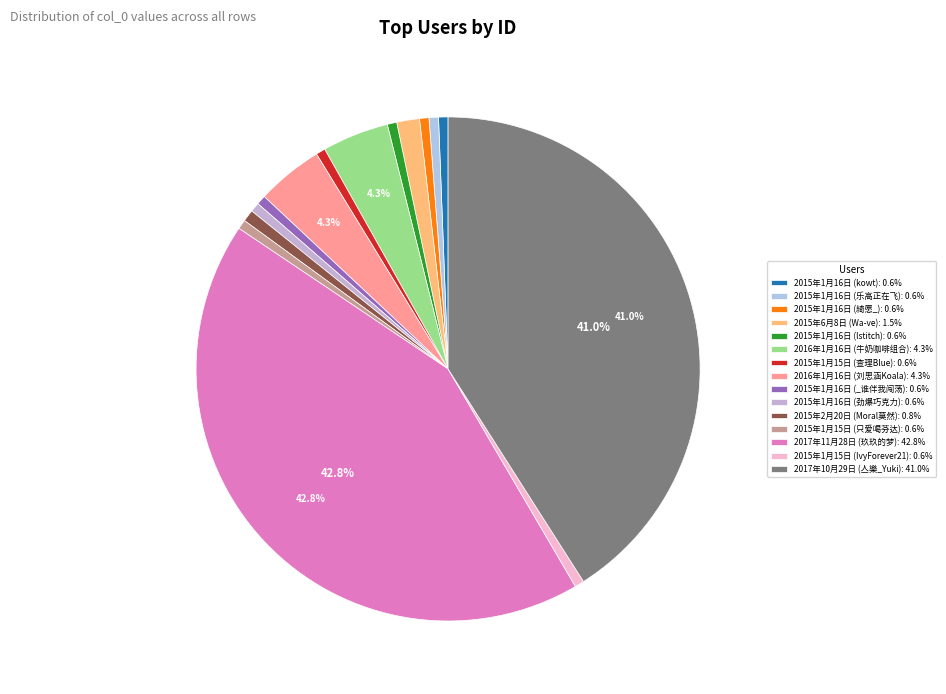

True or false: 2015年1月16日 (綺愿_) accounts for 1% of the total.

True